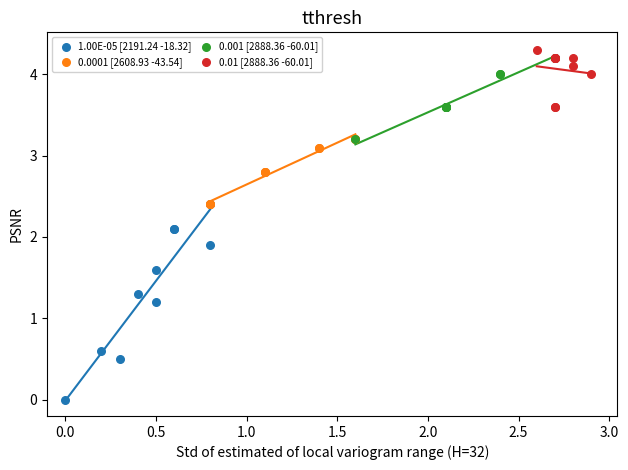

Which series reaches the minimum Y coordinate?

1.00E-05 [2191.24 -18.32]